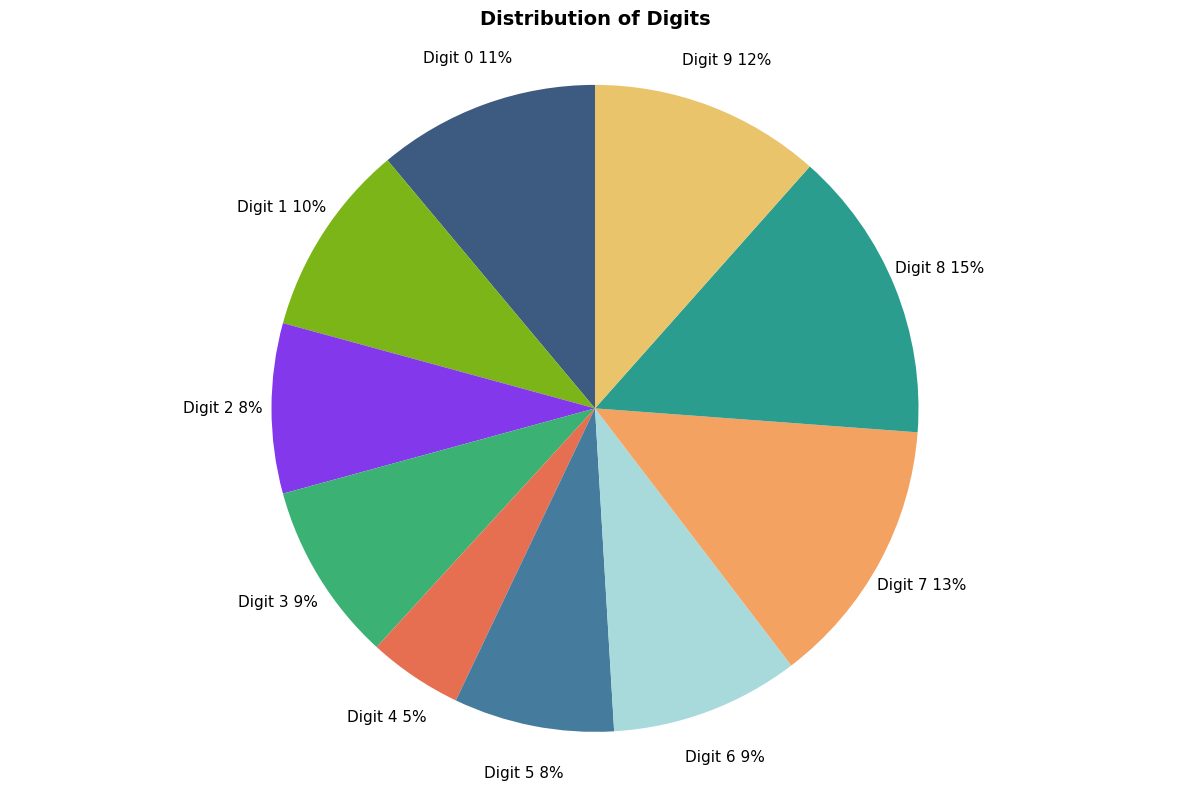

Is Digit 2 the majority of the pie?

No